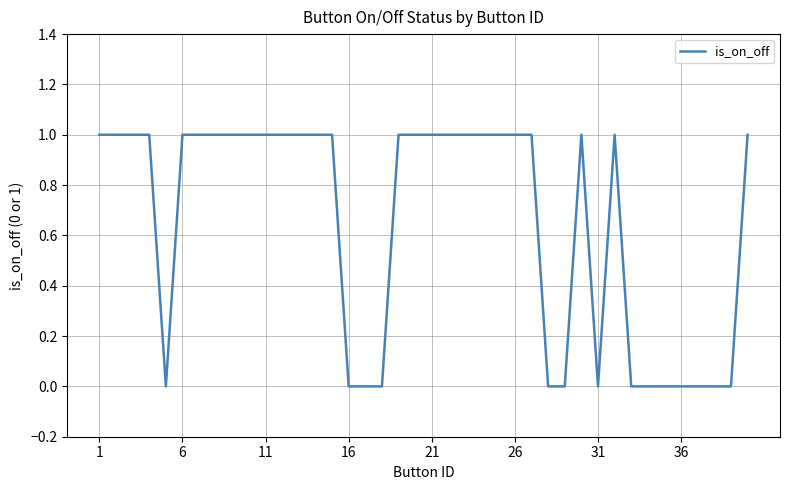

Does the chart display data point markers on the line(s)?

No